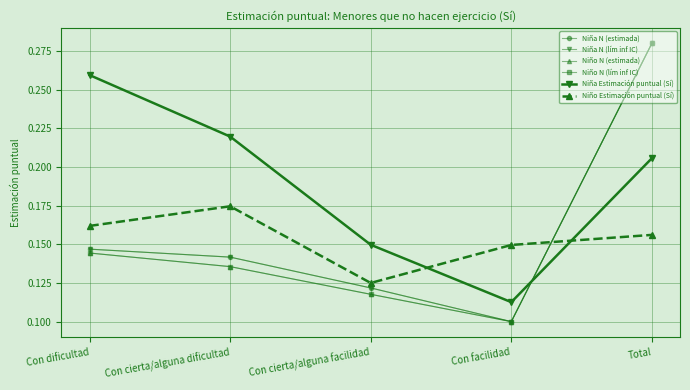

What is the spread (max minus min) of values at Con cierta/alguna dificultad?

0.1